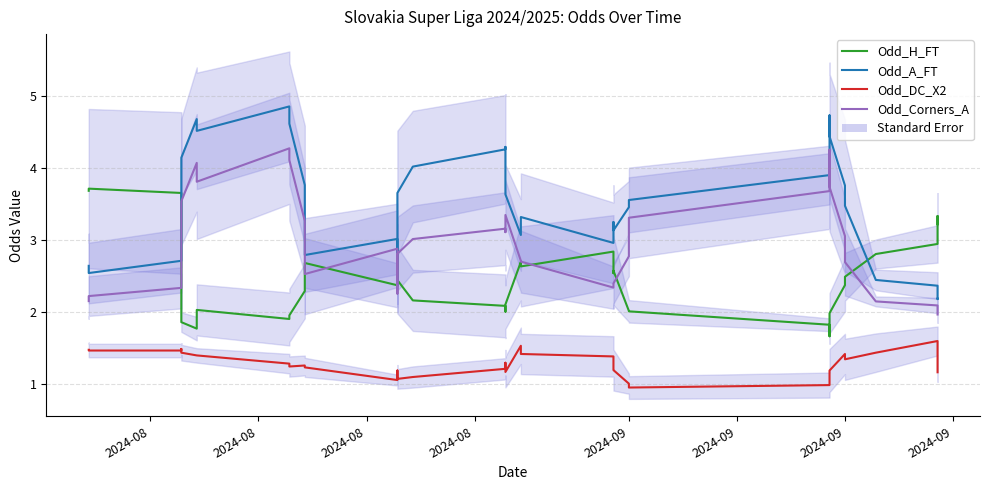

What is the sum of all Odd_A_FT values?

125.6